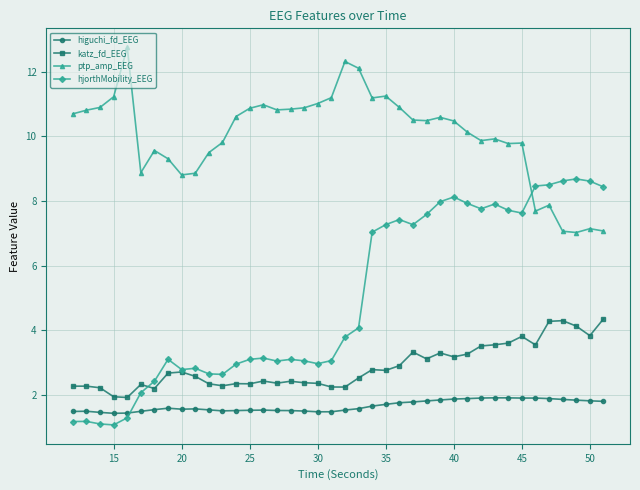

Which series has the largest total across all categories?

ptp_amp_EEG